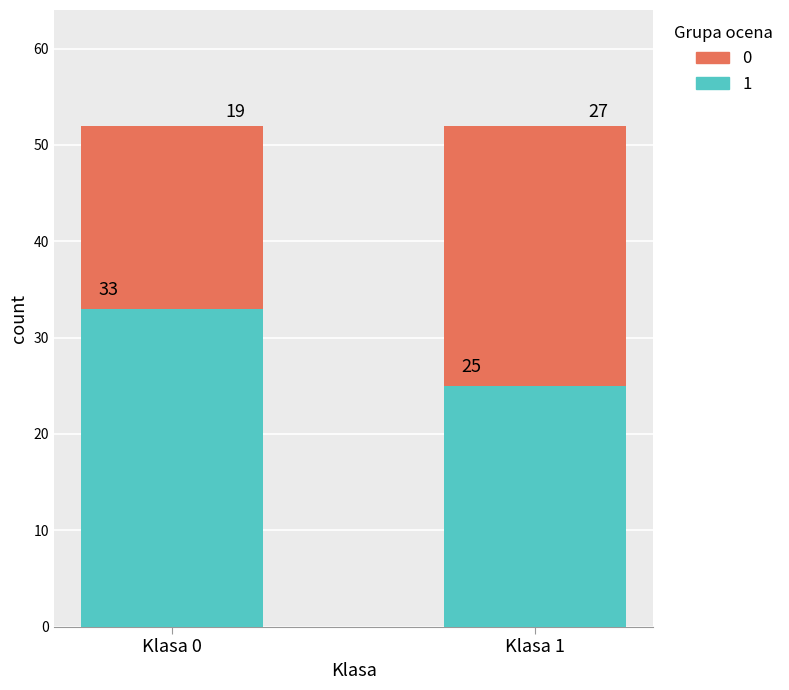

Does the chart contain any negative values?

No